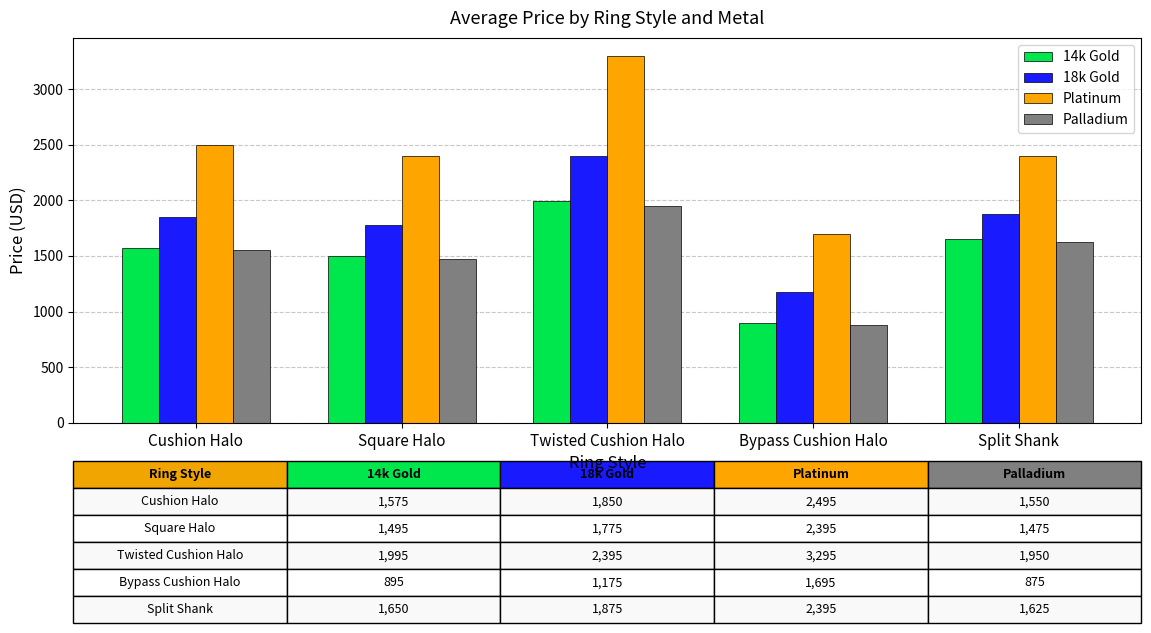

What is the spread (max minus min) of values at Split Shank?

770